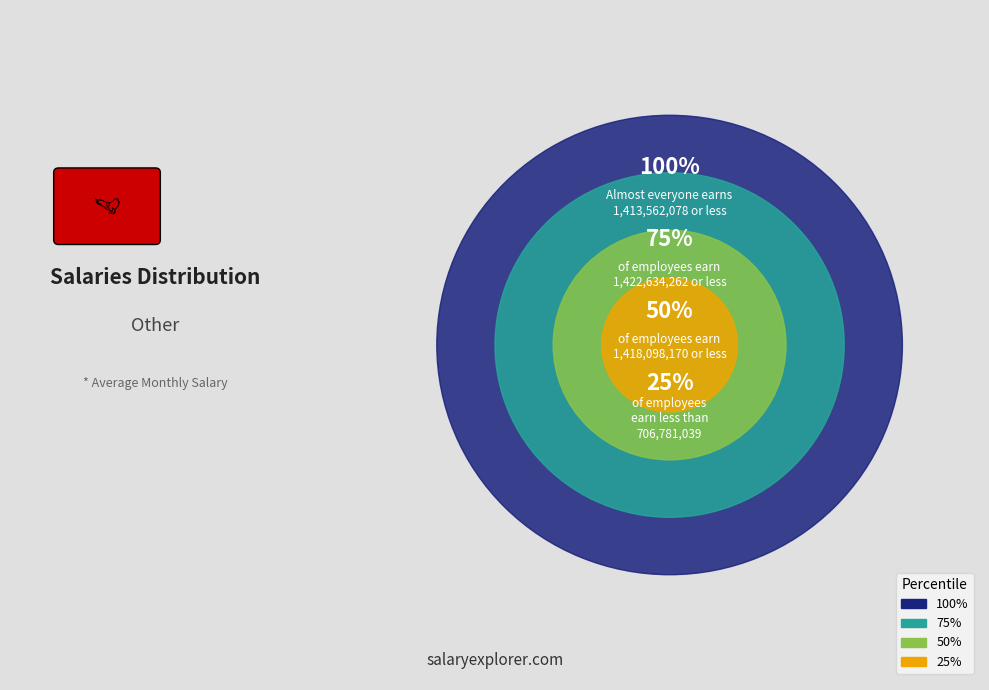

What is the majority slice?

1422634262